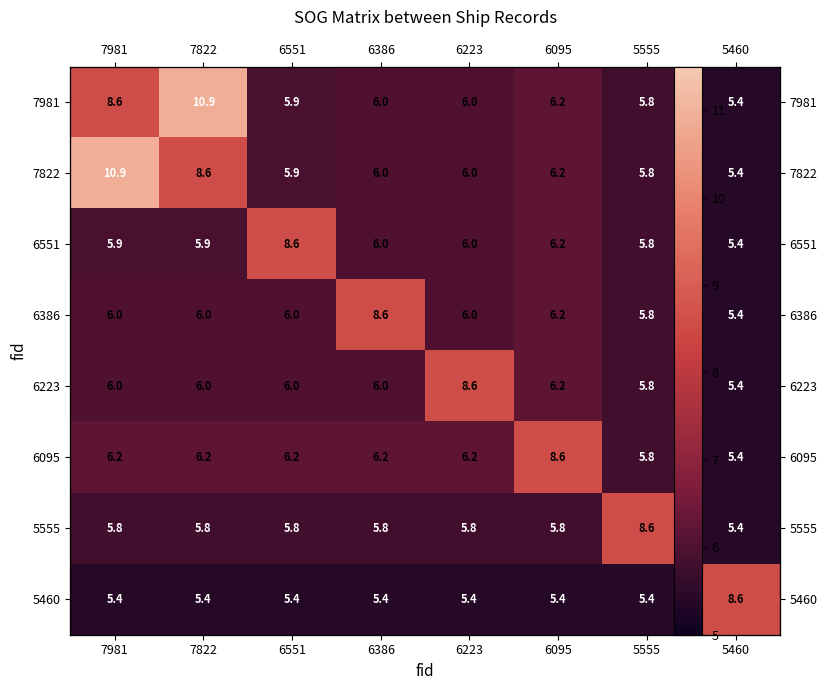

What is the difference between the highest and lowest values at 5555?

3.2